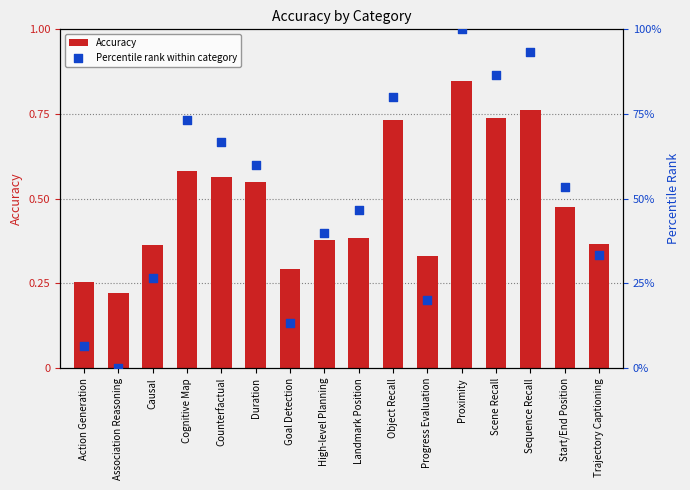

At how many categories does at least one series exceed 5?

15